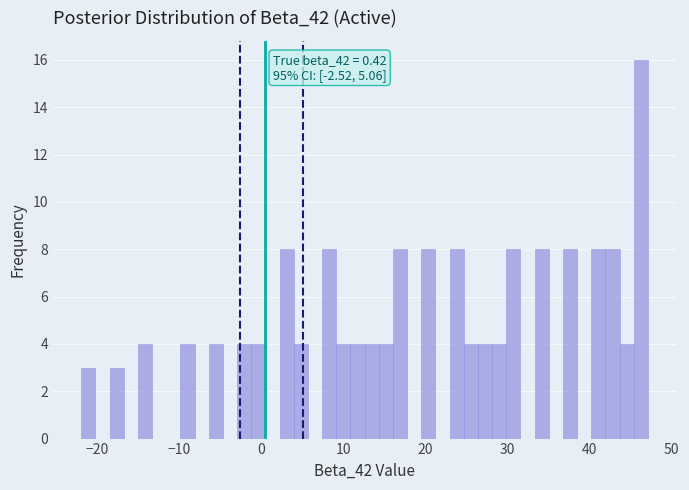

Around what value on the x-axis is the tallest bar? Give the approximate position of its centre, as read against the axis.

46